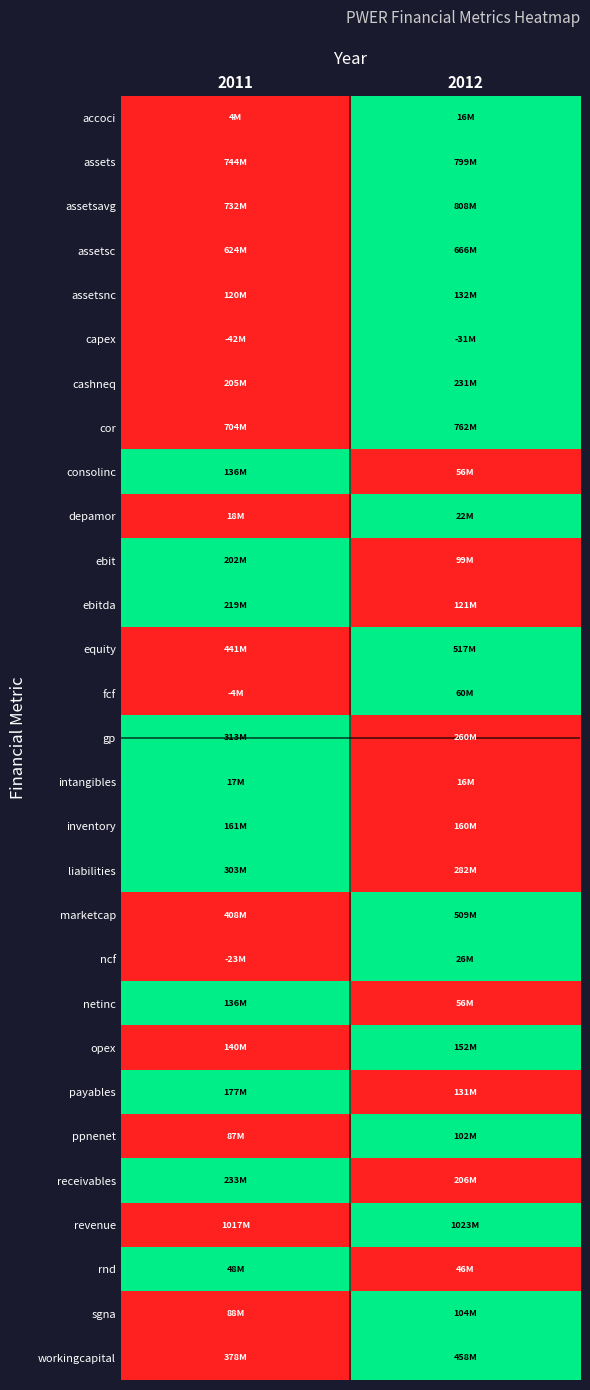

What is the greatest value displayed?

1